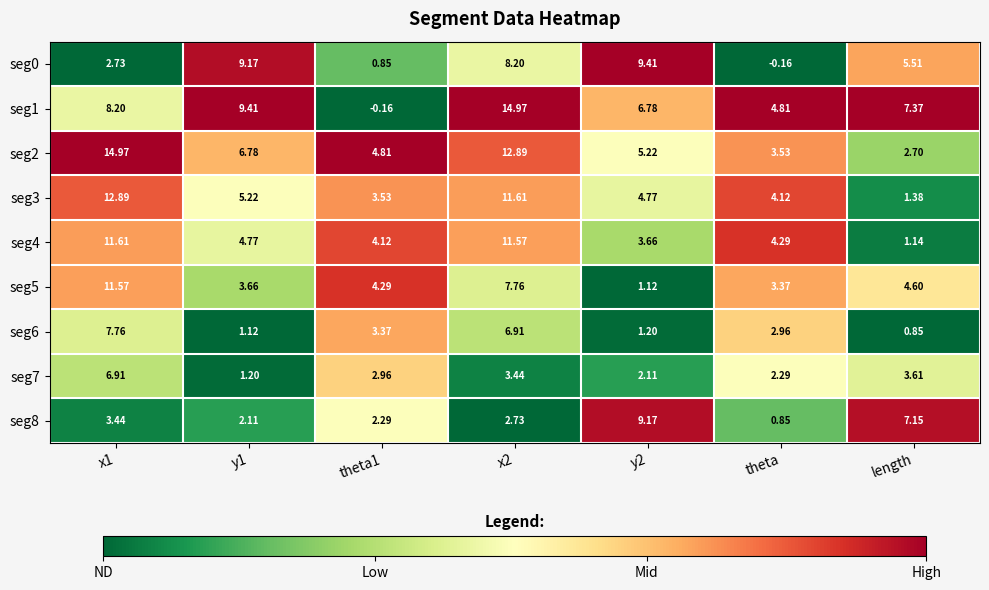

Which series has the widest spread of values?

seg1